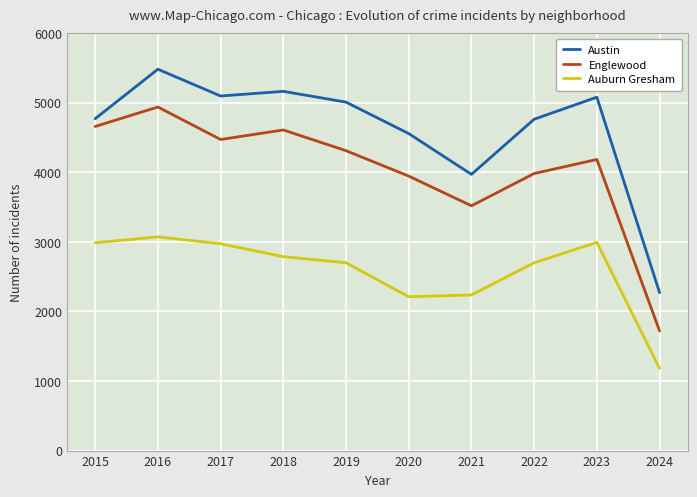

What is the highest value of the Auburn Gresham series?

3071